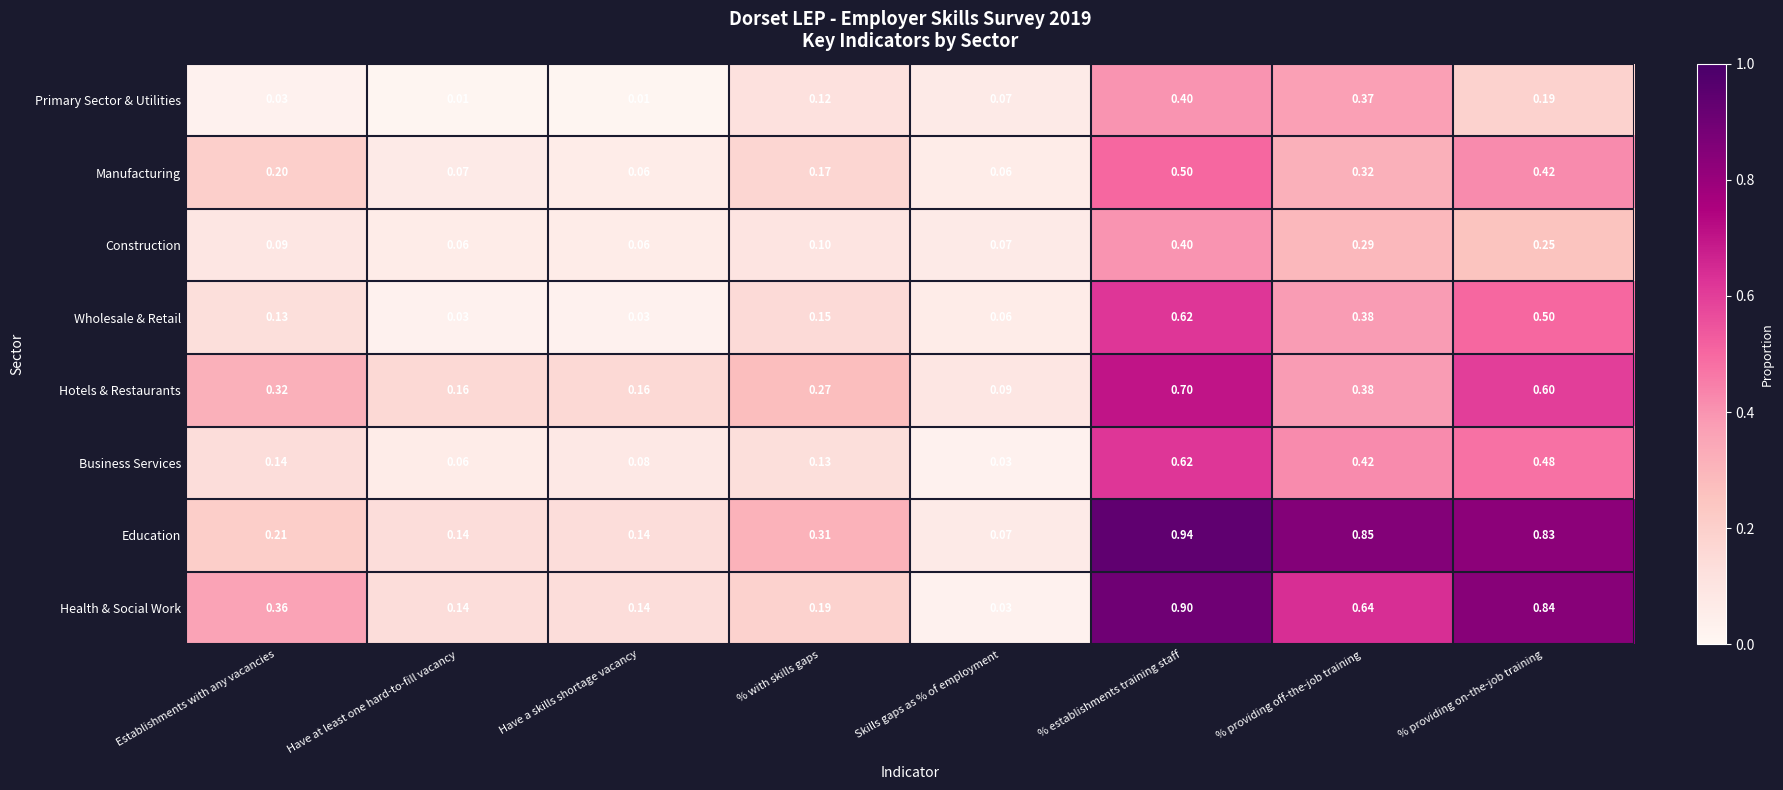

Rank the series at % with skills gaps from lowest to highest value.

Construction, Primary Sector & Utilities, Business Services, Wholesale & Retail, Manufacturing, Health & Social Work, Hotels & Restaurants, Education